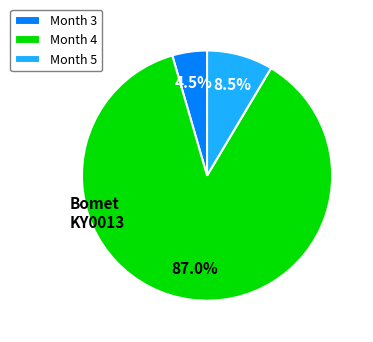

Is there any slice that represents more than half of the pie?

Yes